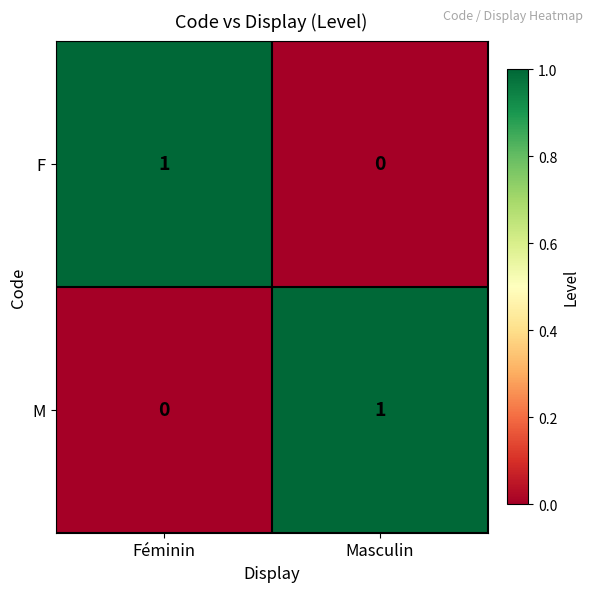

Where is M nearest to the value 0?

Féminin